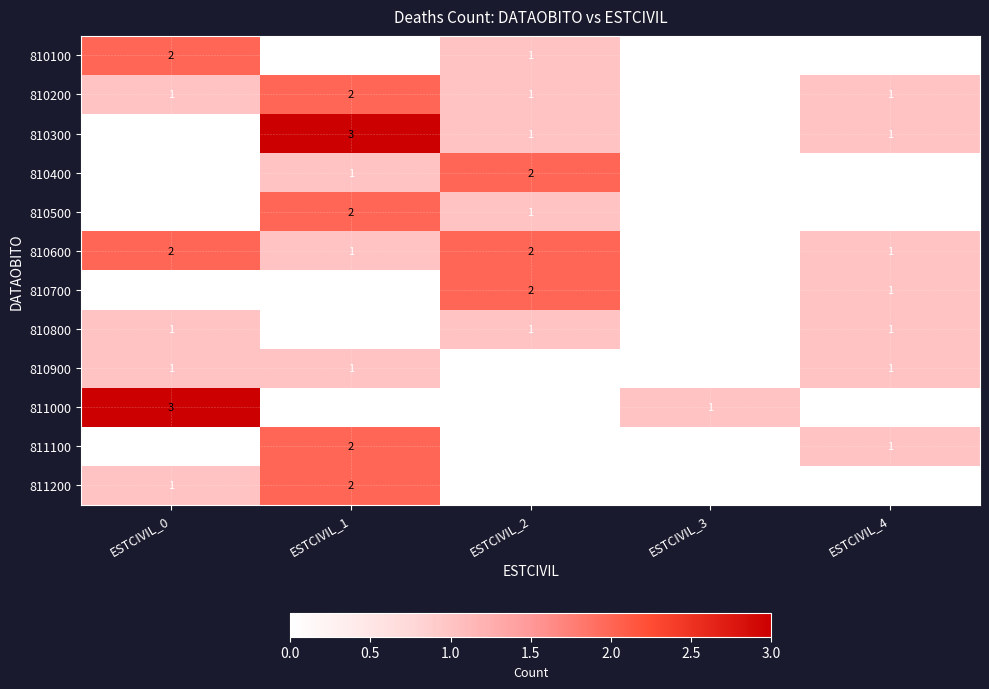

What is the sum of all 811000 values?

4